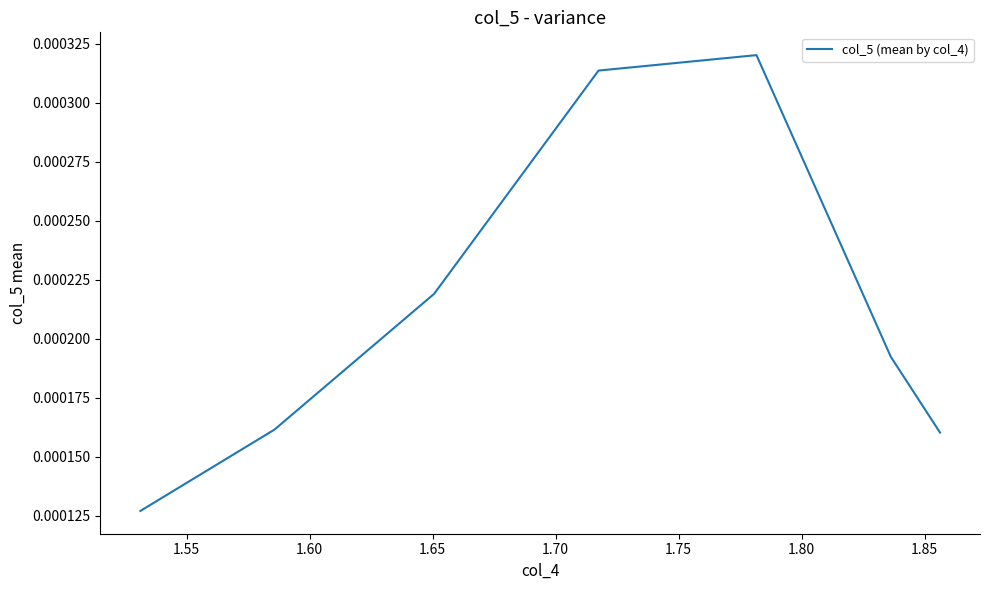

How many interior local peaks (higher than both neighbors) does the data have?

1